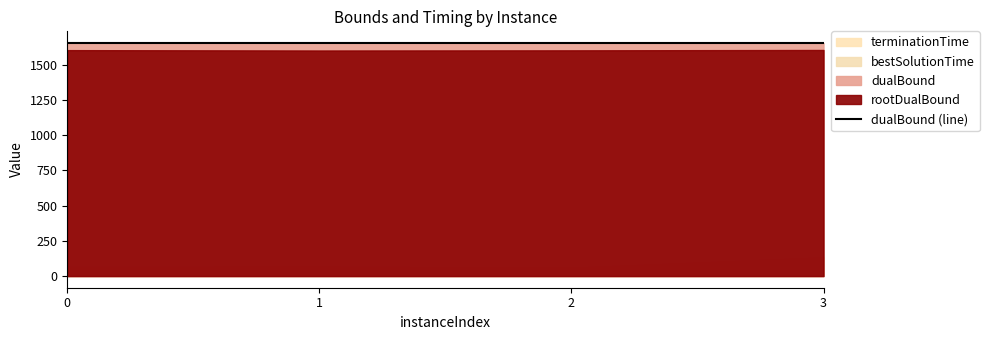

How many categories are shown in the chart?

4